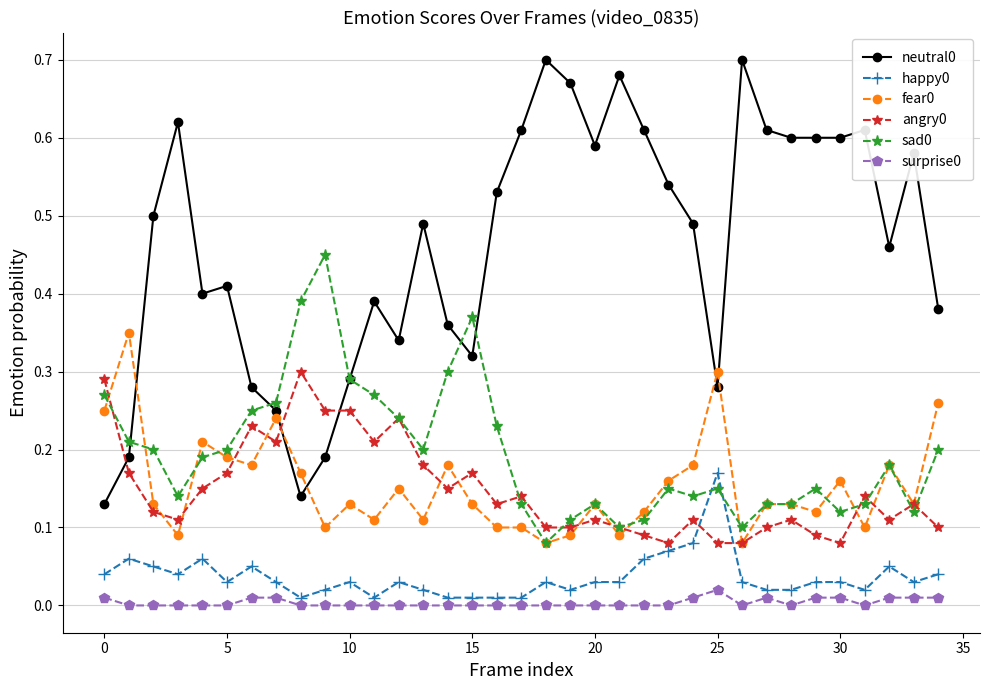

True or false: sad0 and surprise0 intersect in this chart.

False